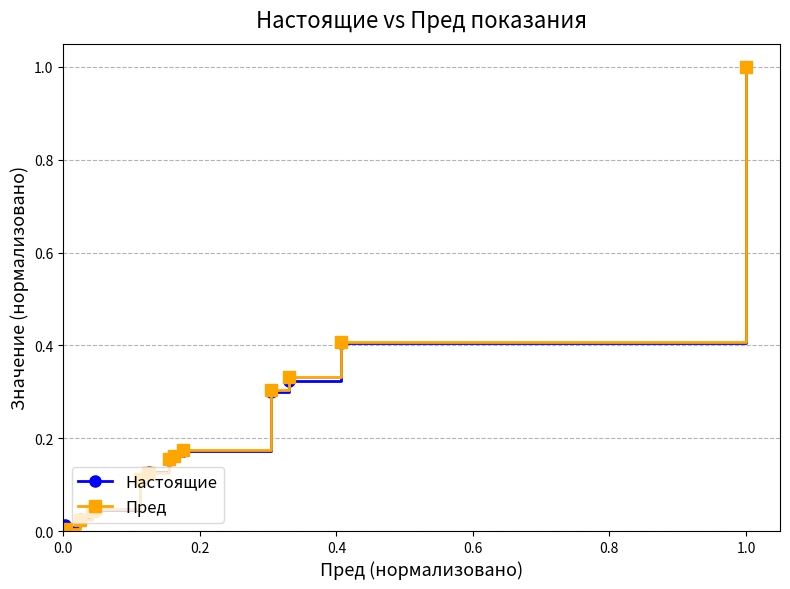

What is the value of the Настоящие point at the 15th from the left?

1.0